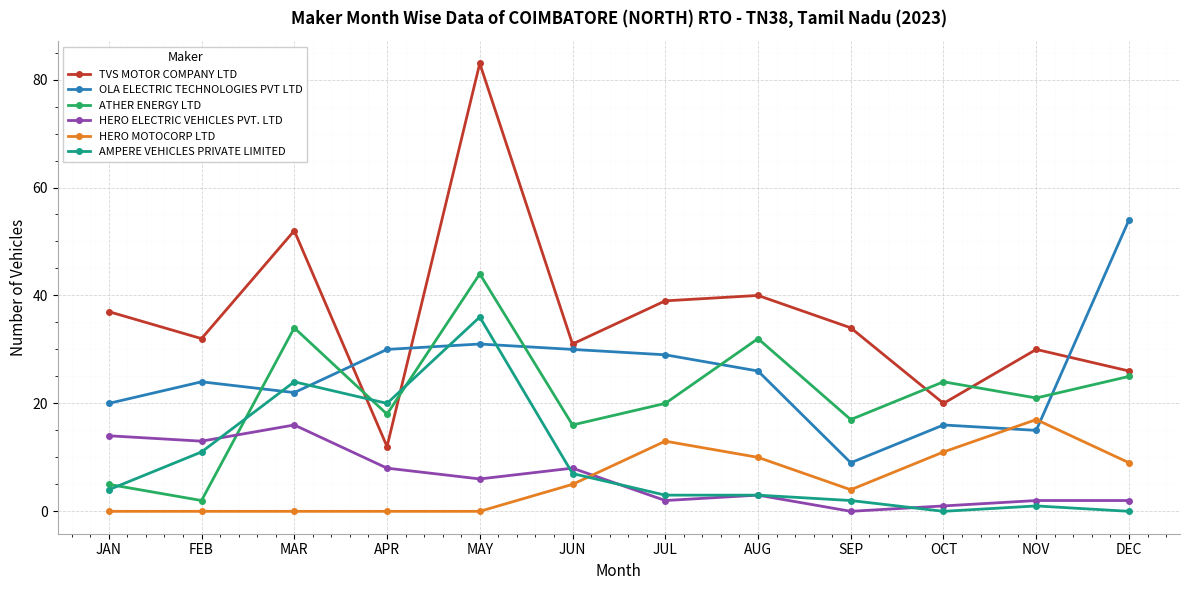

Which series has the largest total across all categories?

TVS MOTOR COMPANY LTD